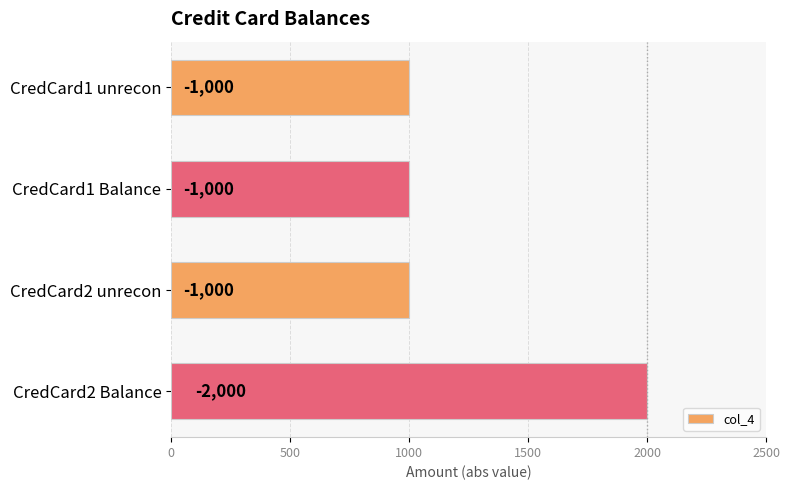

What is the average value?

1250